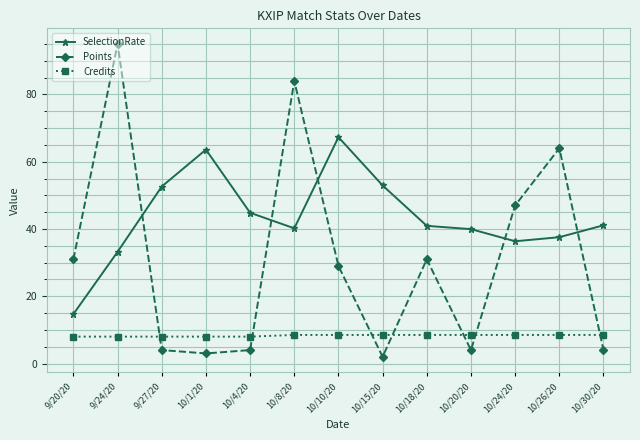

Which series changed the most between 10/10/20 and 10/30/20?

SelectionRate